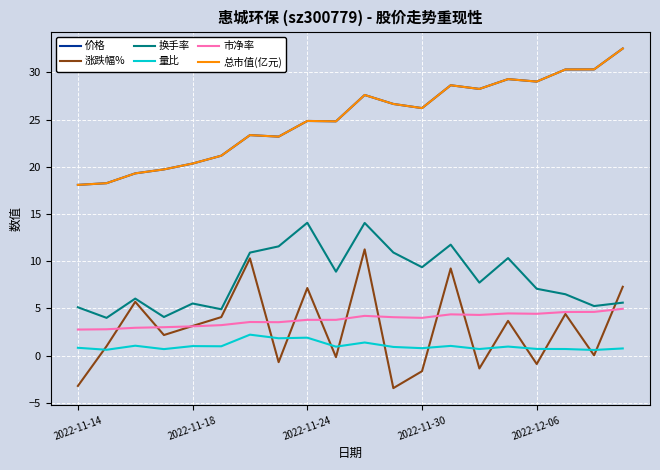

Is this an area chart (filled region under the line)?

No